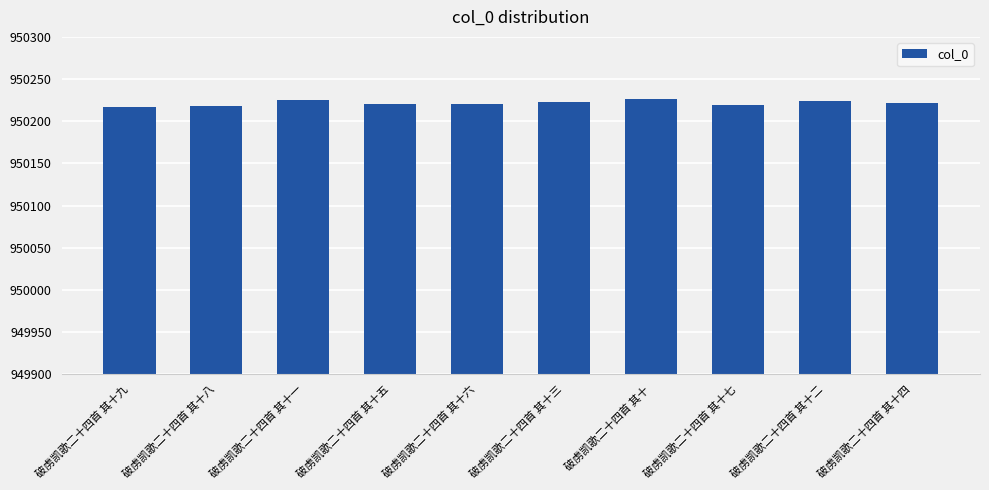

What is the sum of all values?

9502215